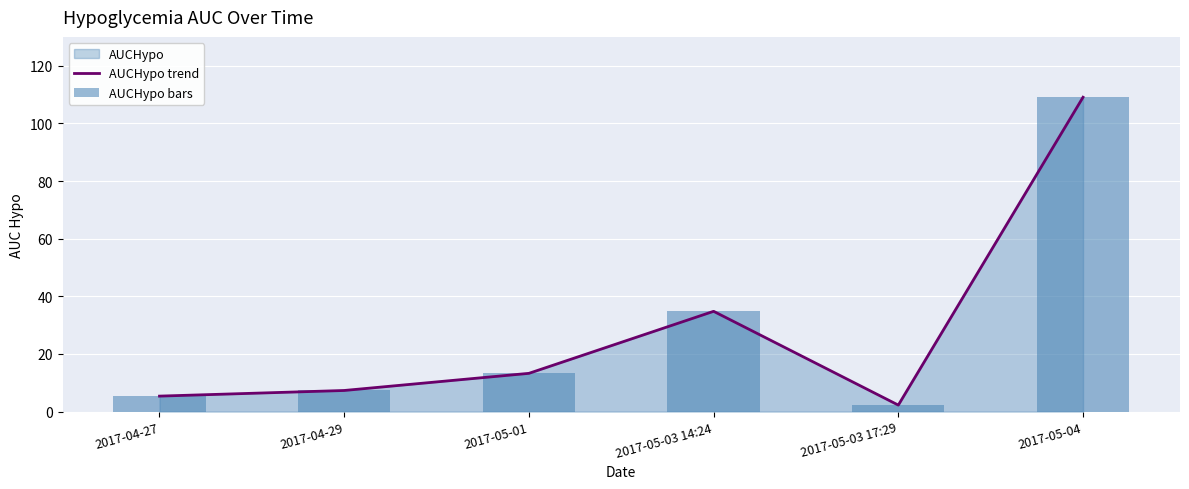

What is the minimum value shown in the chart?

2.3